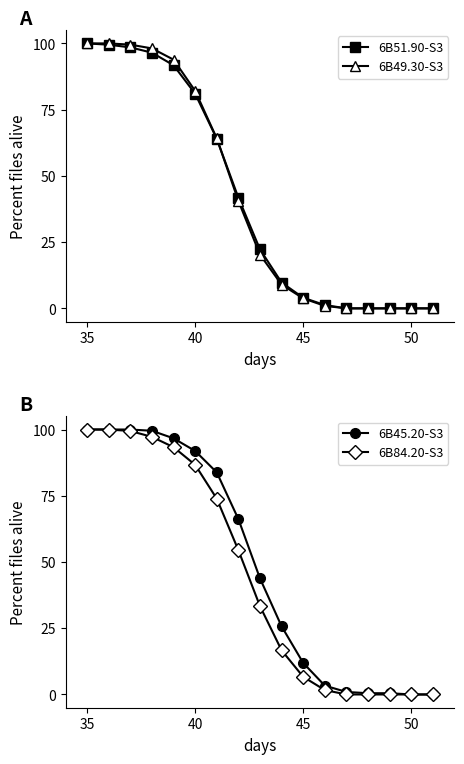

What is the highest value of the 6B49.30-S3 series?

100.0